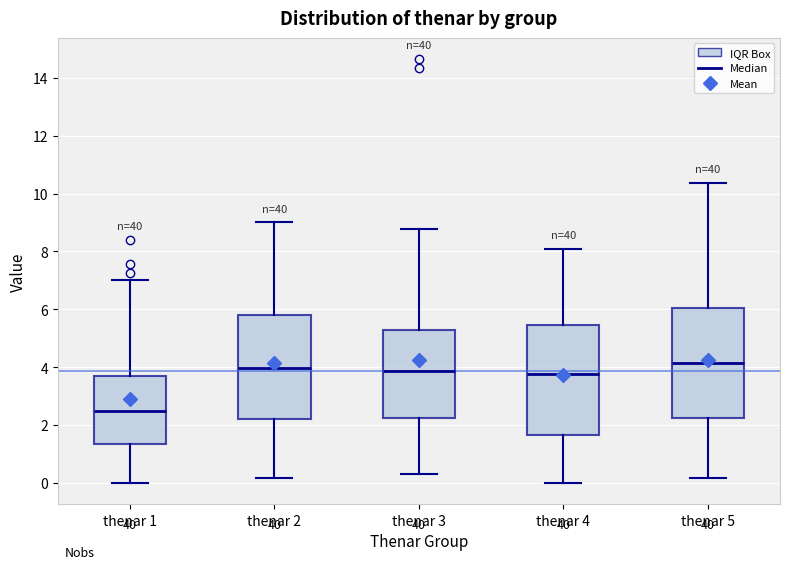

Which box's median line is the lowest?

thenar 1